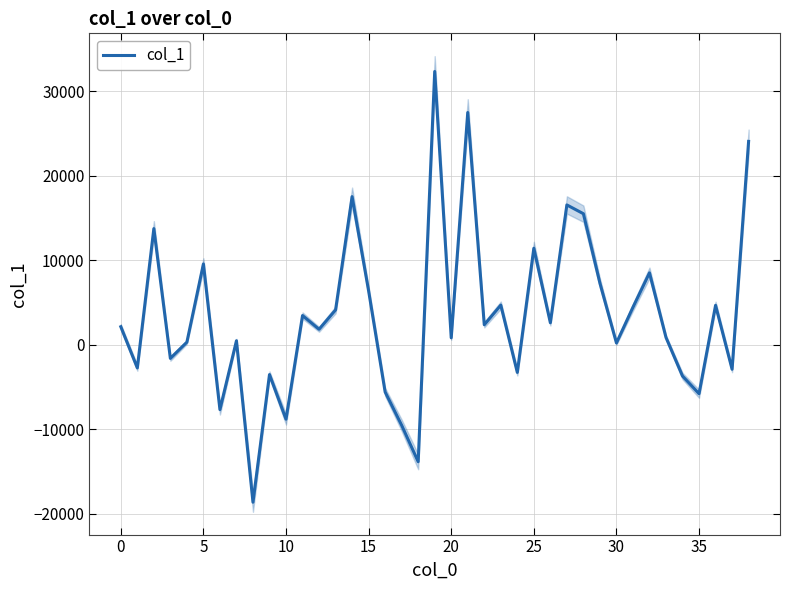

What is the lowest value of the col_1 series?

-18660.8